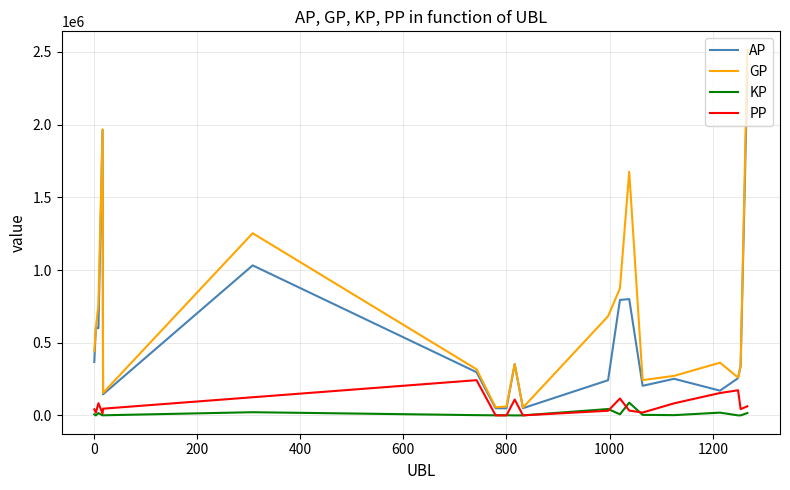

What is the highest value of the AP series?

2352514.0